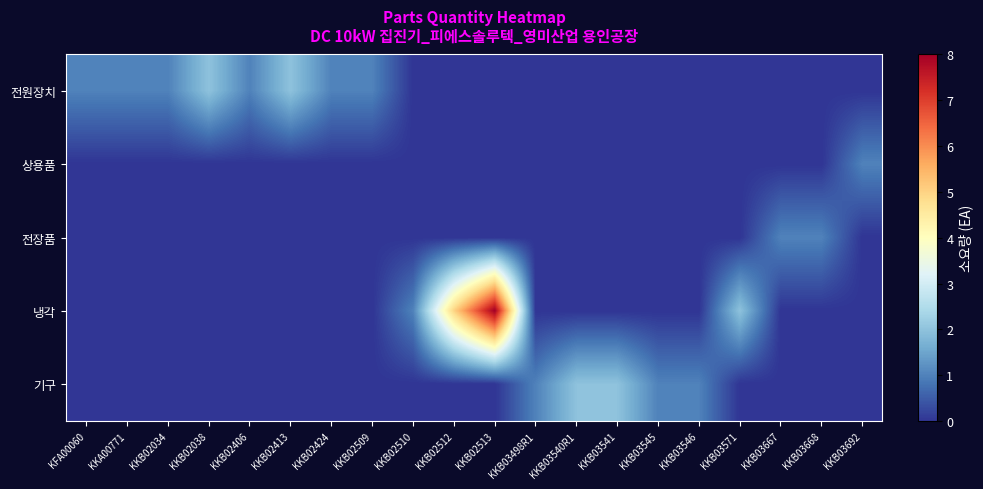

What is the total value across all series at KKB03571?

2